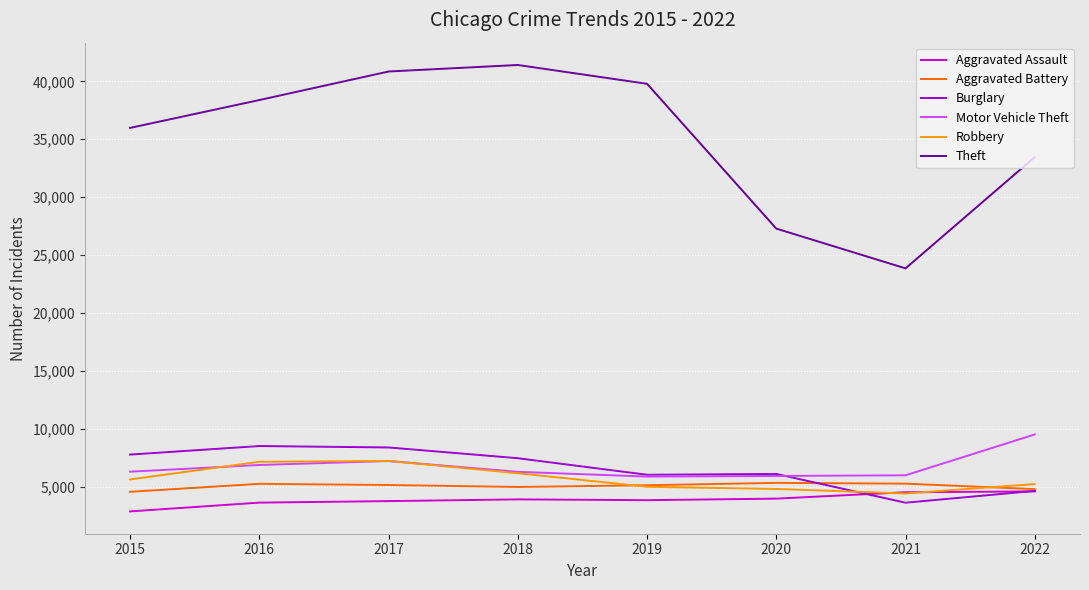

How many lines are shown in the chart?

6